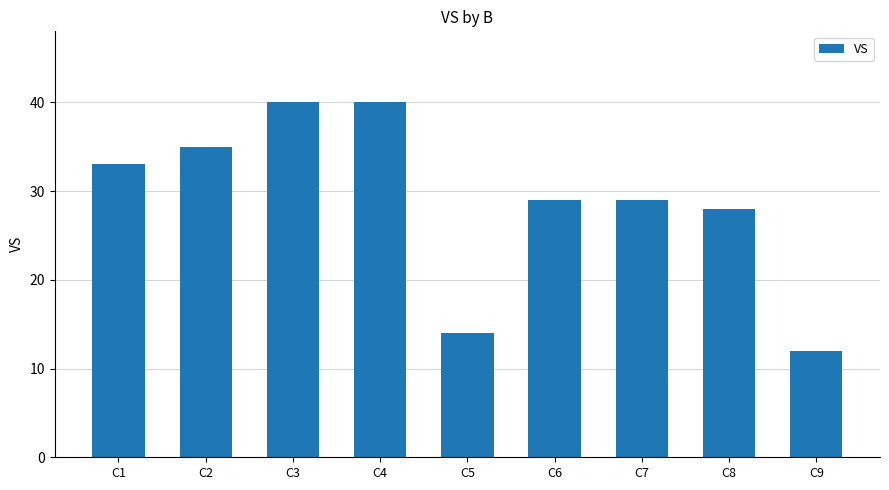

Count the number of data series in this chart.

1